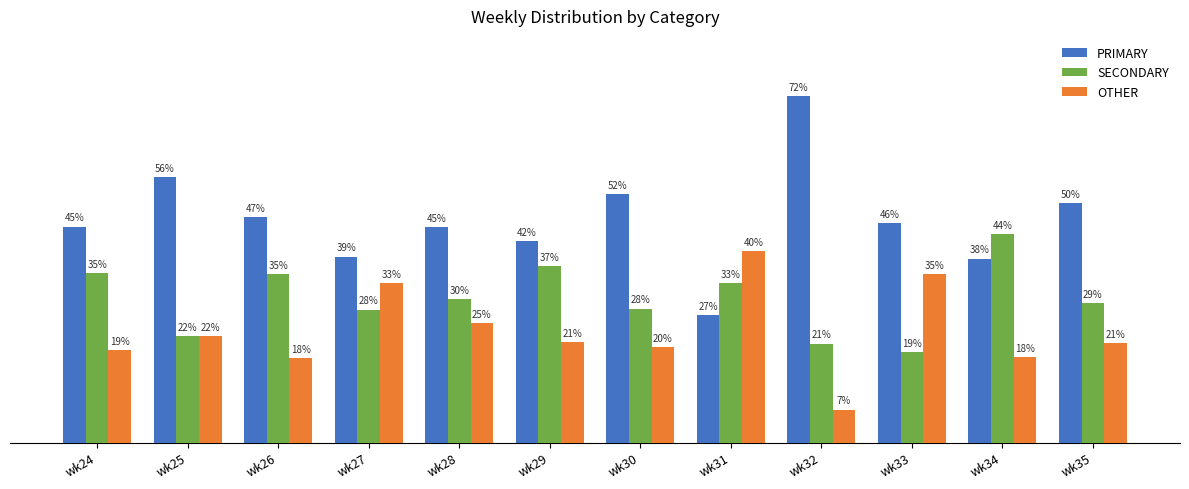

List the series in order of their overall mean, highest first.

PRIMARY, SECONDARY, OTHER